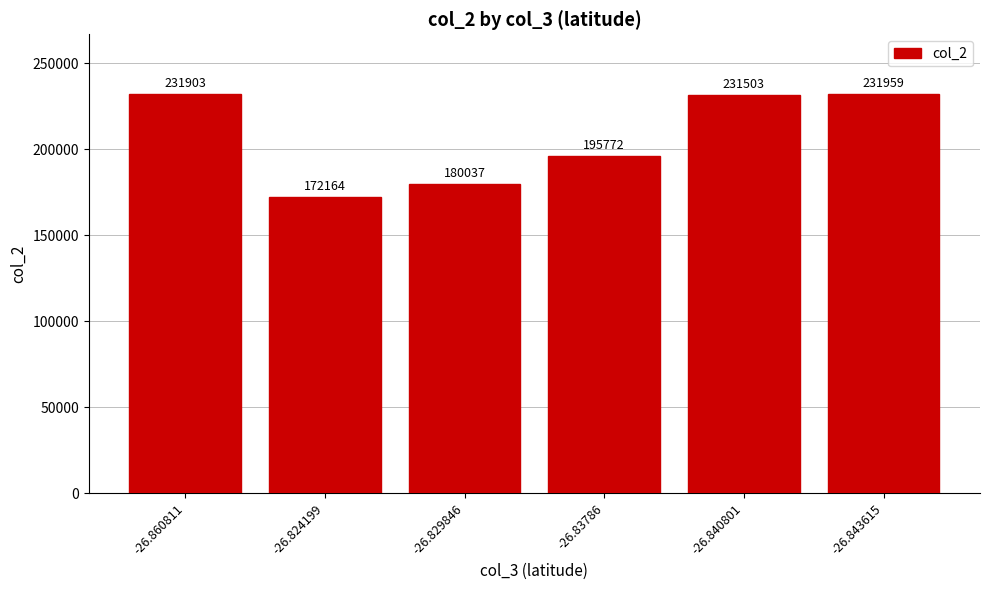

What is the change in value from -26.860811 to -26.83786?

-36131